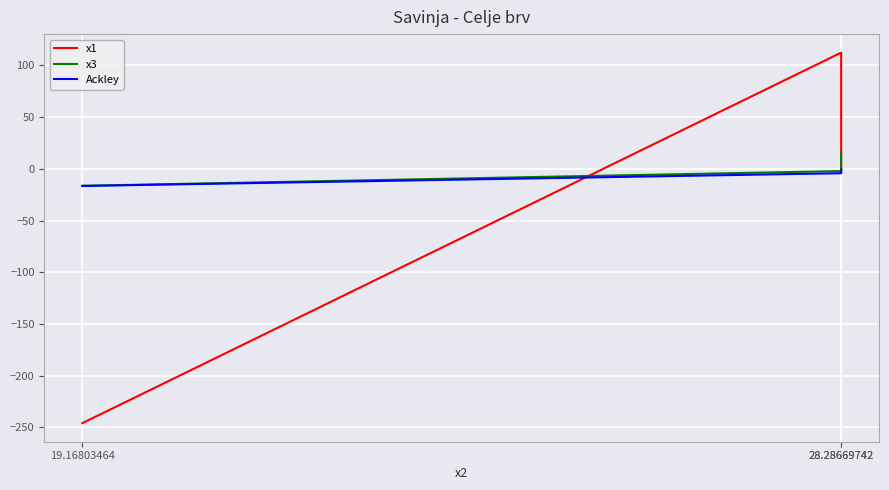

What is the label of the 2nd point from the left?

28.28669742